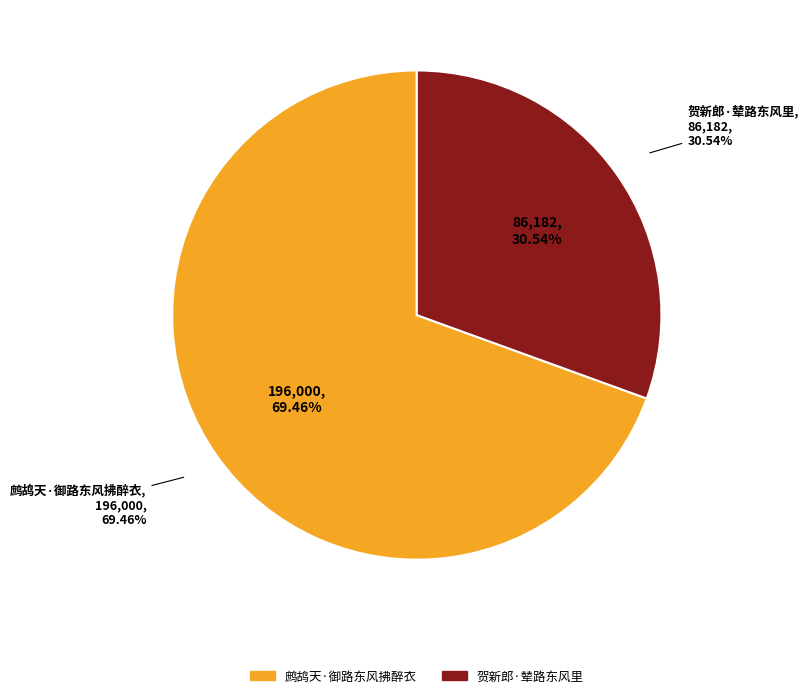

The 鹧鸪天·御路东风拂醉衣 slice represents 83% of the pie. True or false?

False